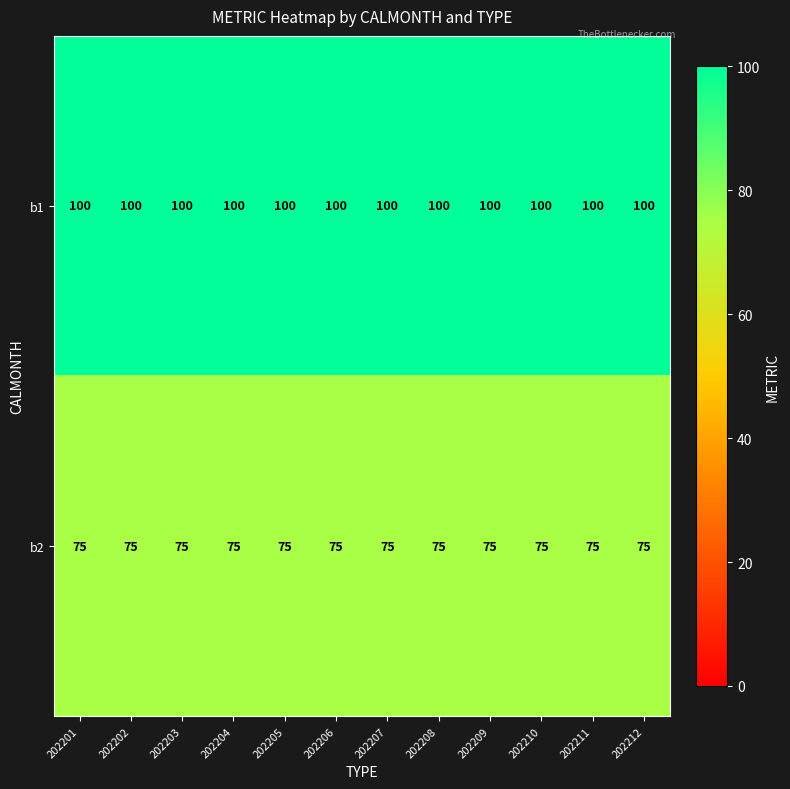

What is the difference between the highest and lowest values at 202202?

25